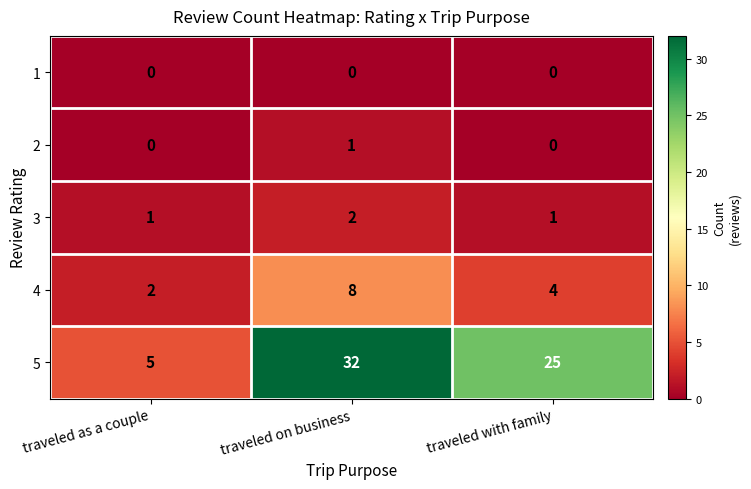

At which category is the sum across all series the highest?

traveled on business